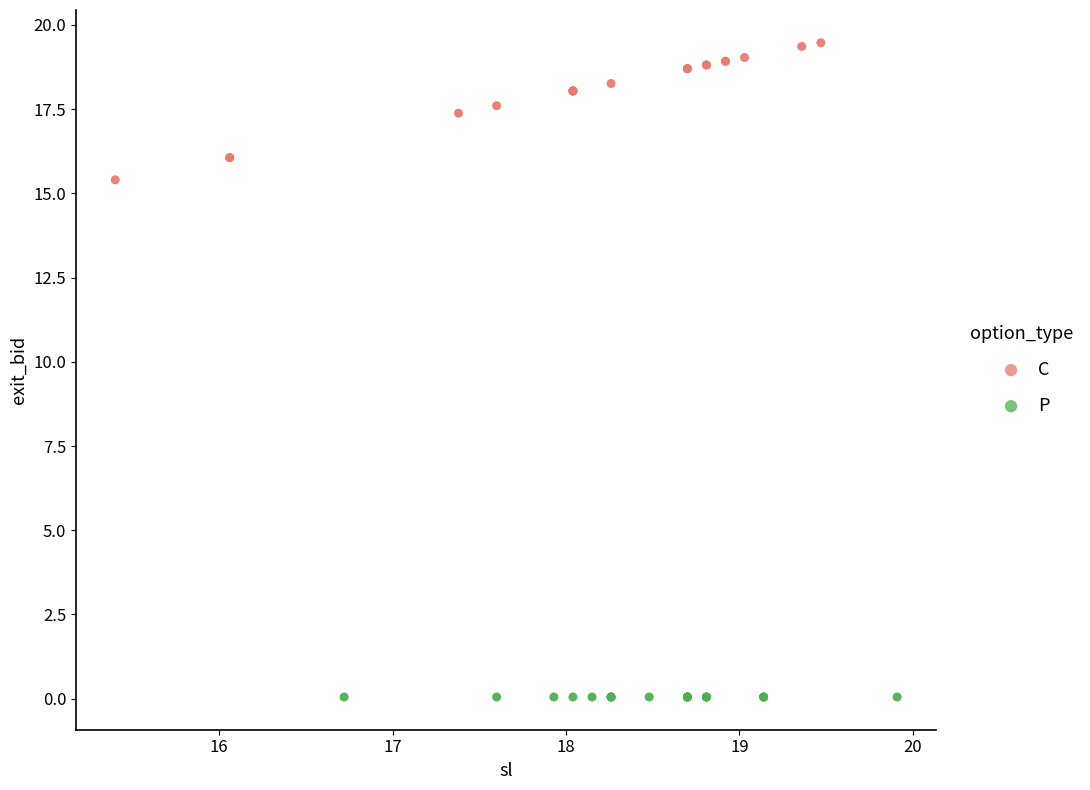

Which series contains the highest Y value?

C